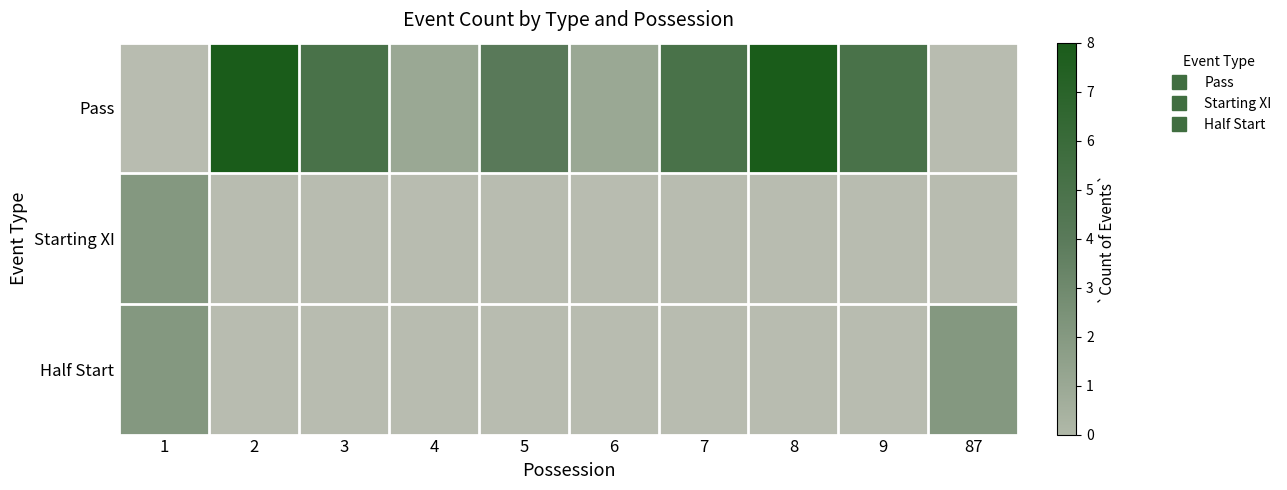

How many categories are shown in the chart?

10